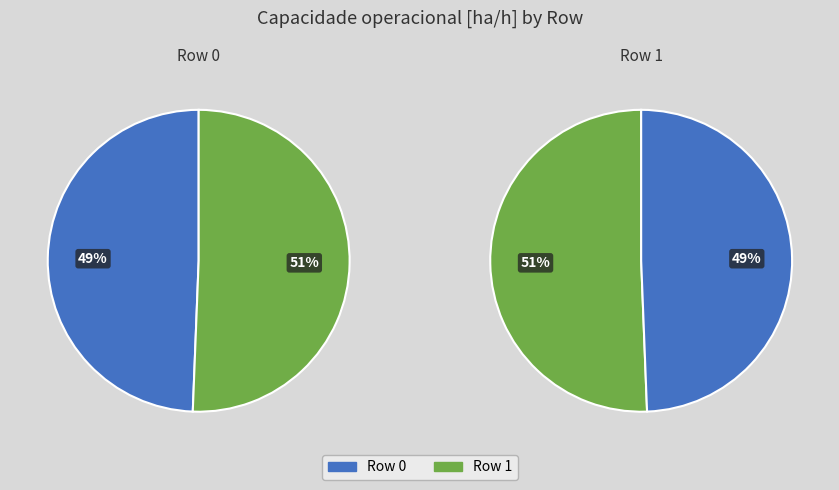

Which slice is the largest?

Row 1